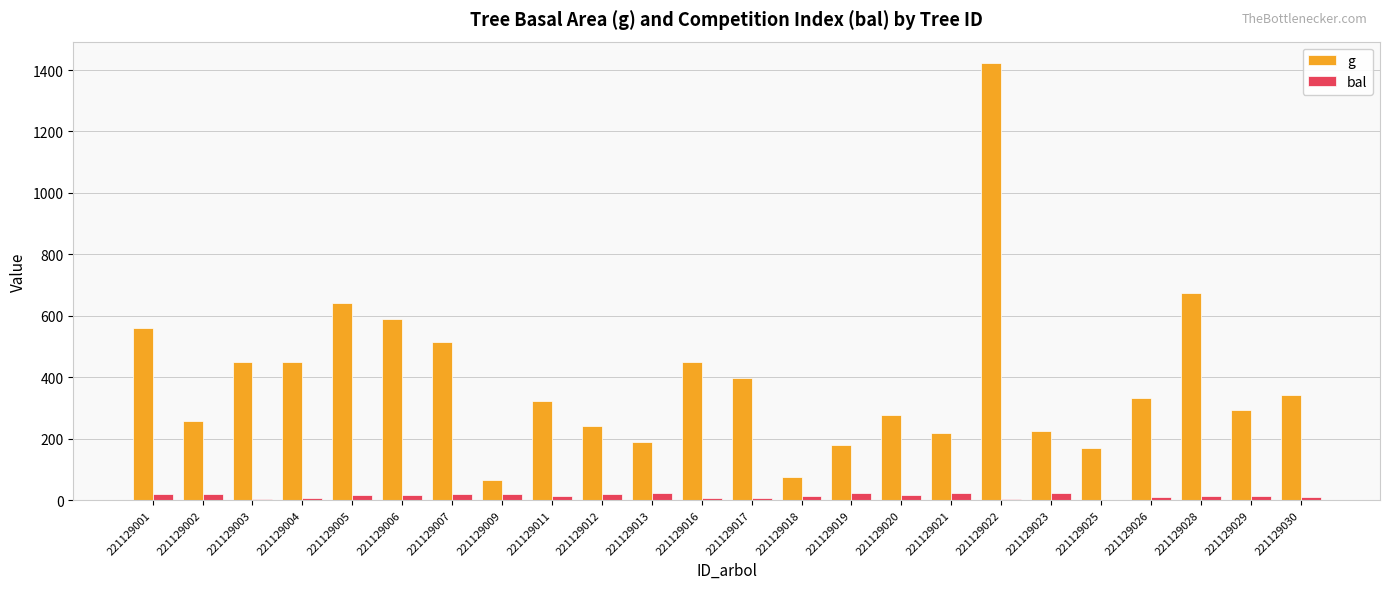

Is it true that g equals 45.4 at 221129025?

False